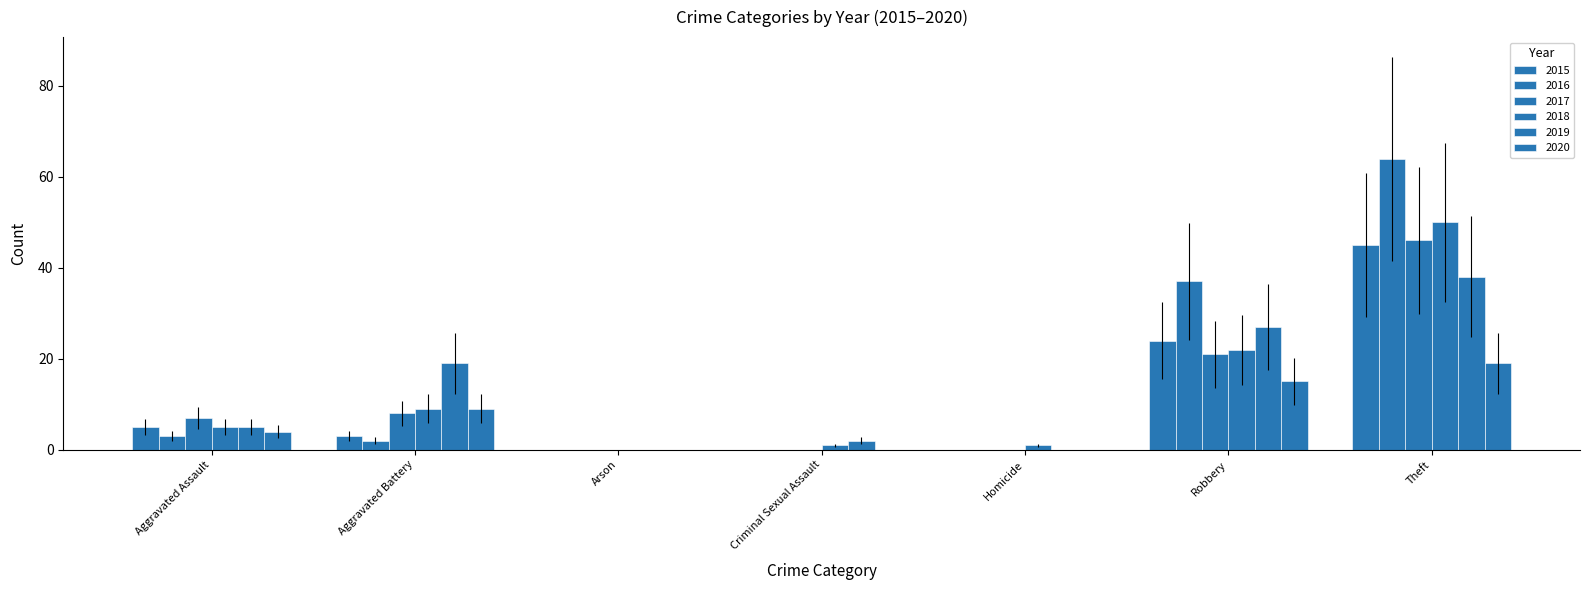

Where is 2016 nearest to the value 32?

Robbery